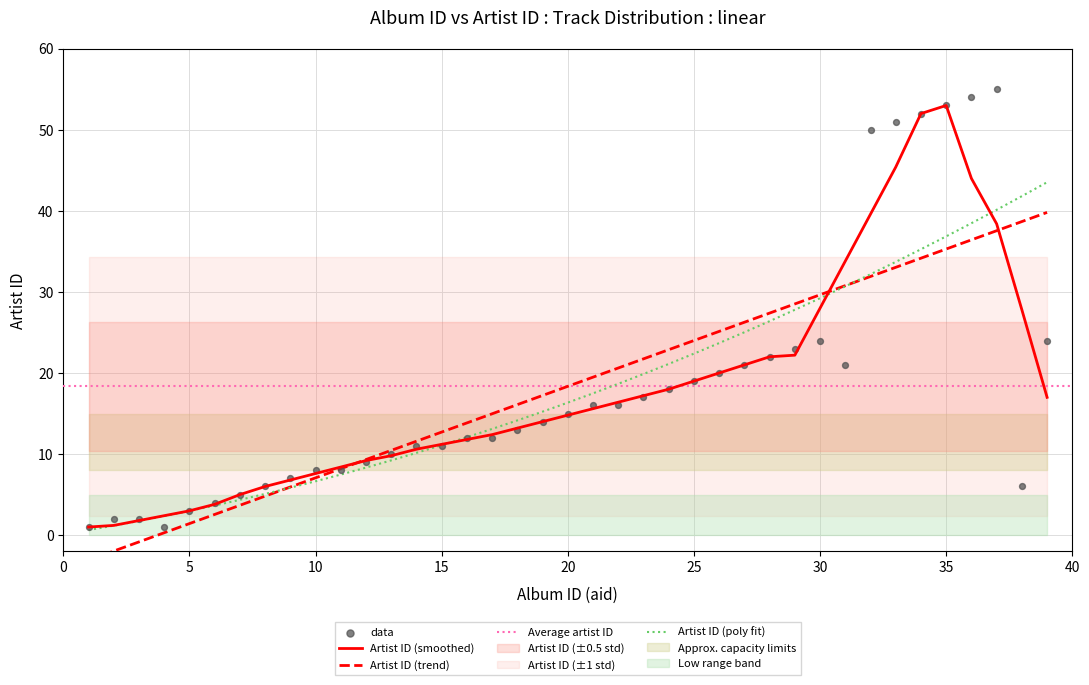

What is the change in value from 33 to 36?

+3